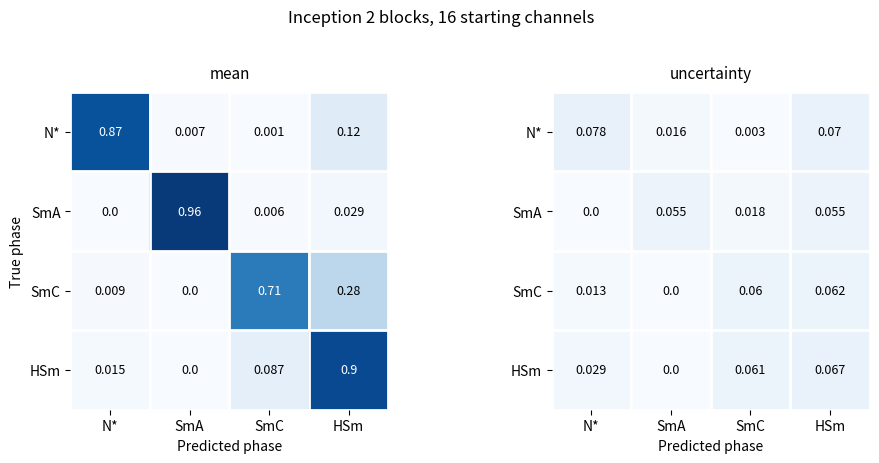

Rank the series by their maximum value, from lowest to highest.

SmA, SmC, HSm, N*